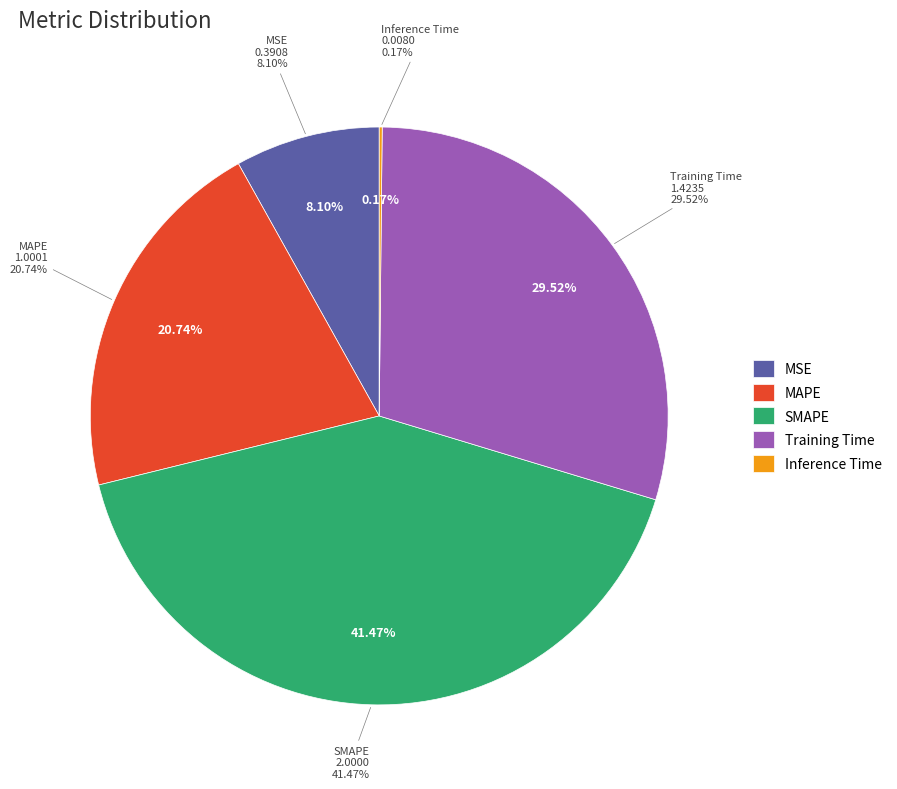

Is it true that Inference Time is 12% of the pie?

False